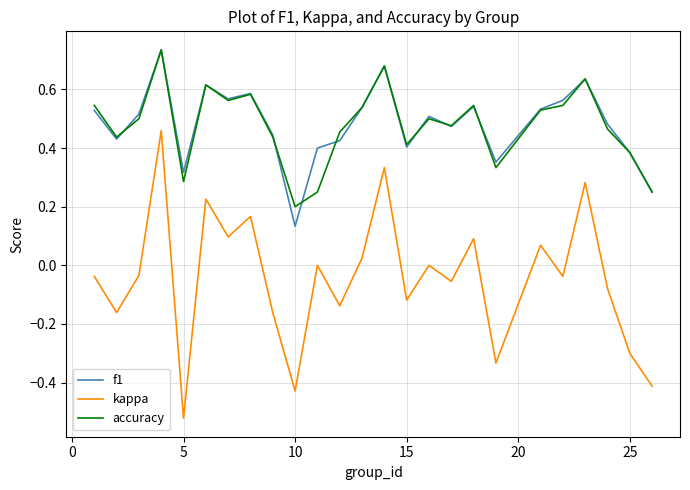

Which series has the widest spread of values?

kappa